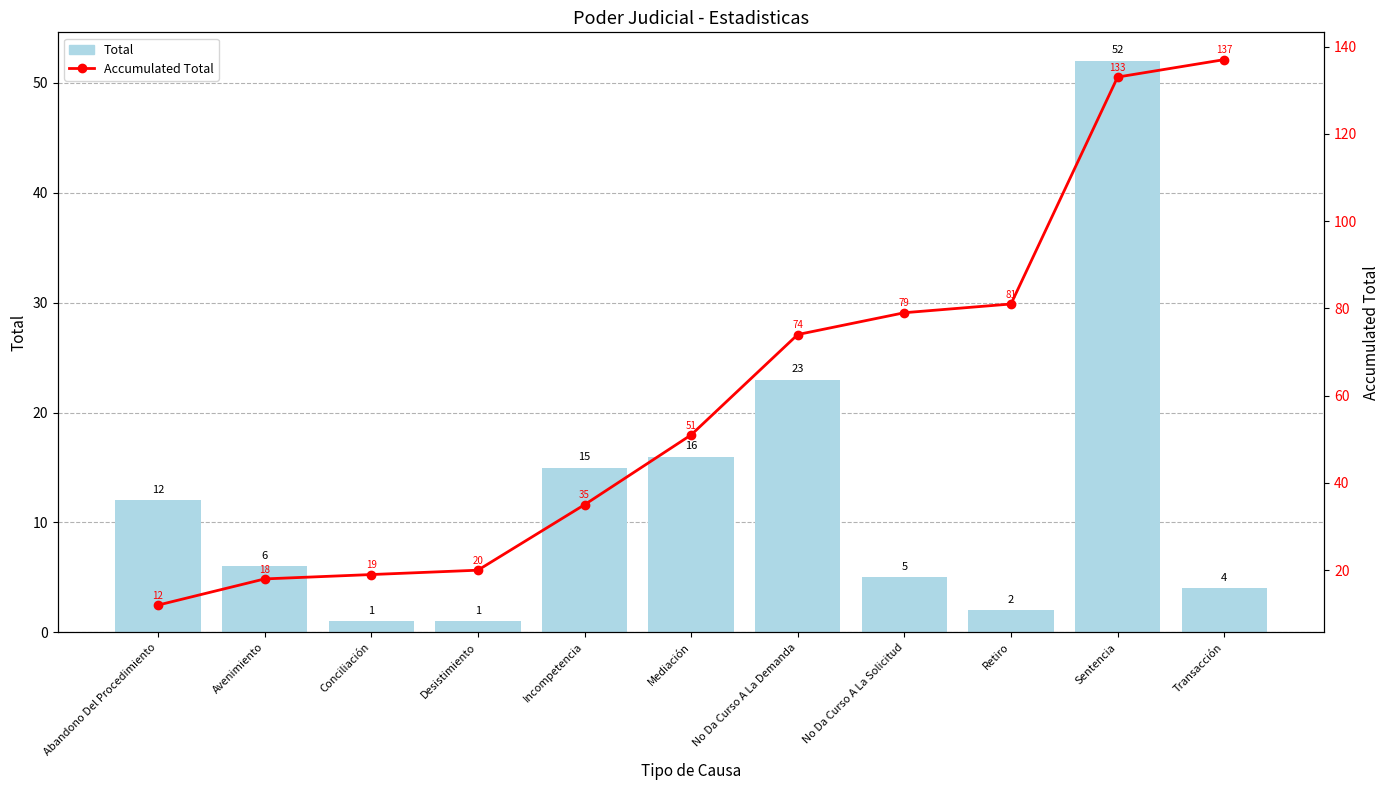

What is the approximate value of Accumulated Total at No Da Curso A La Demanda, to the nearest 10?

70